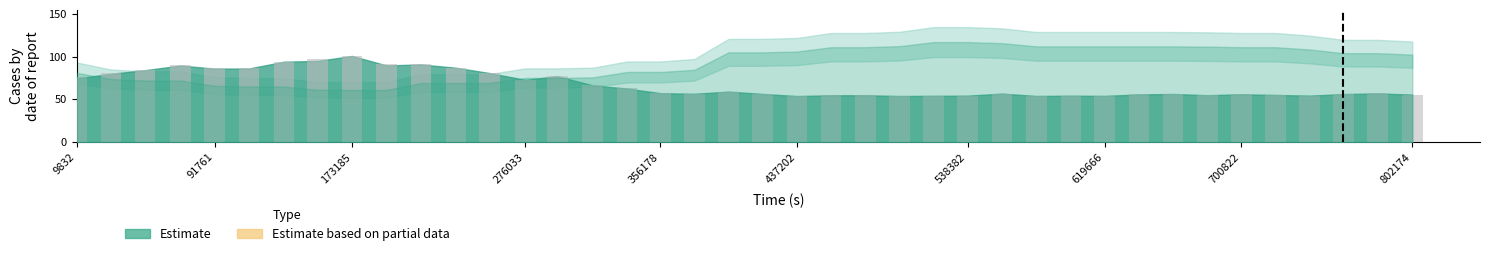

Are the bars grouped side by side (vs. stacked)?

No